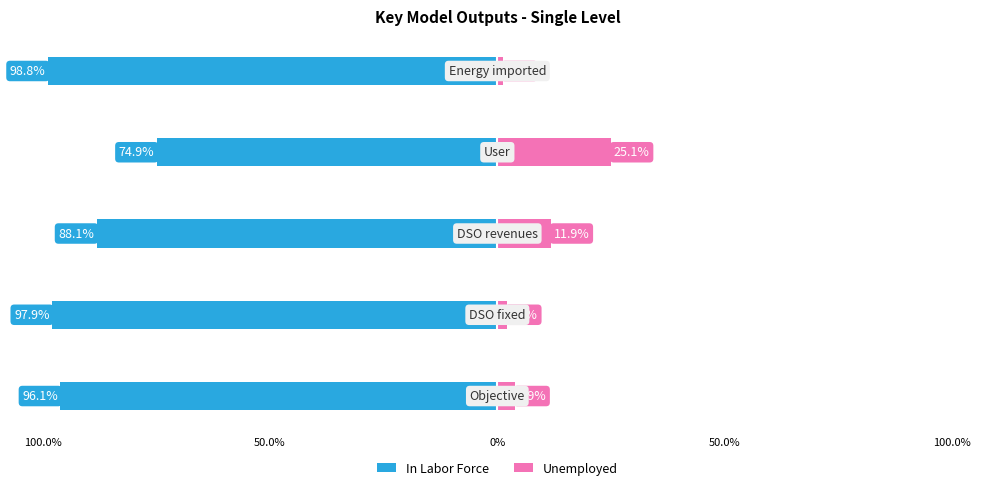

What is the sum of all In Labor Force values?

-455.9